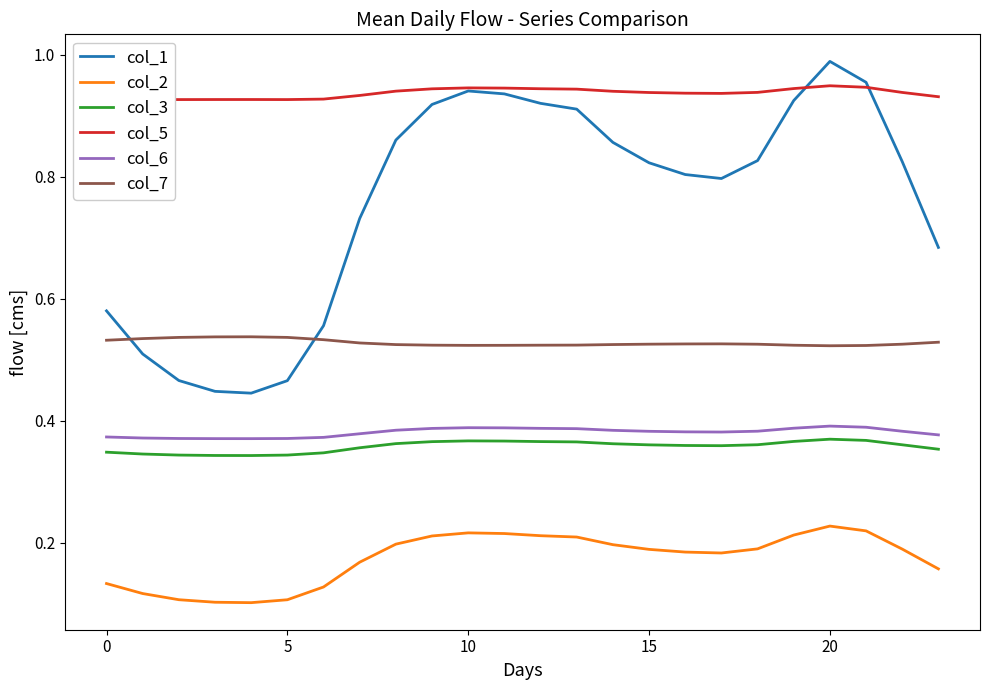

How many lines are shown in the chart?

6